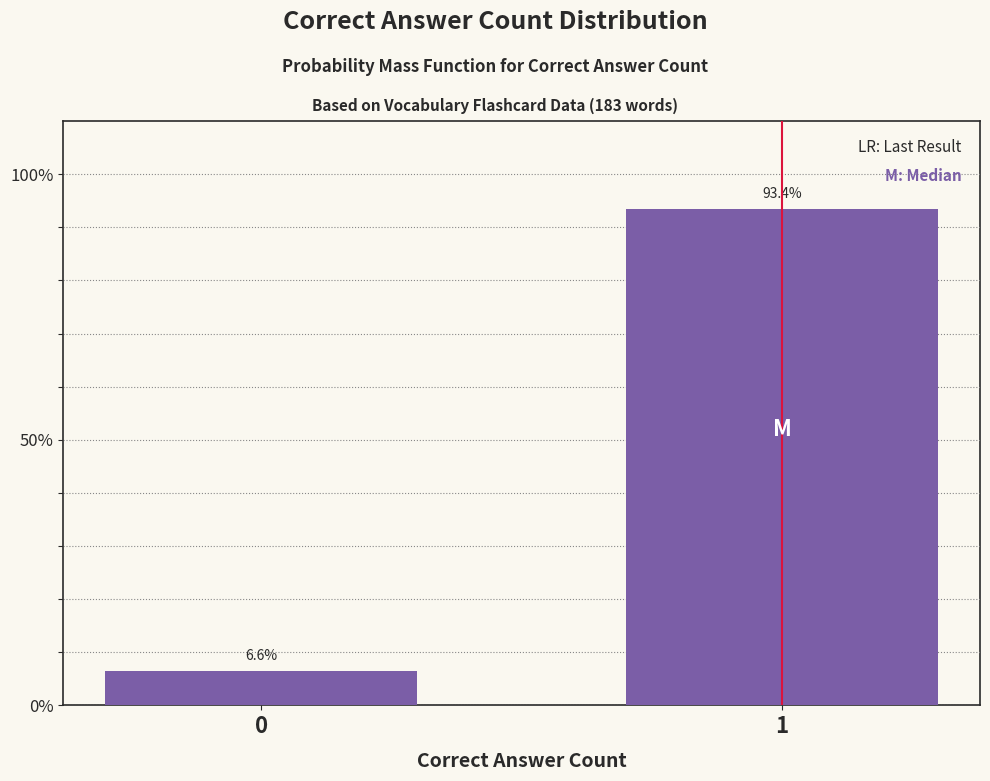

Reading left to right, transcribe all the data shown in this chart.

6.6	93.4